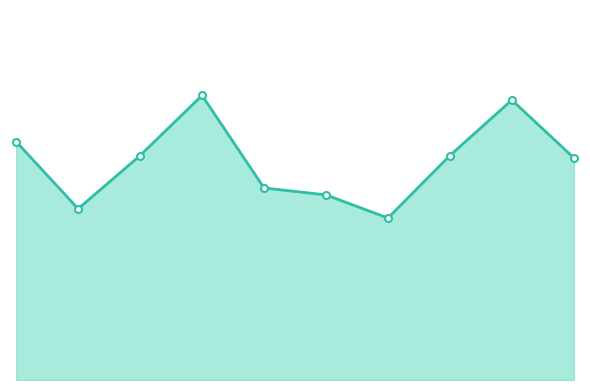

Does the chart have visible grid lines?

No